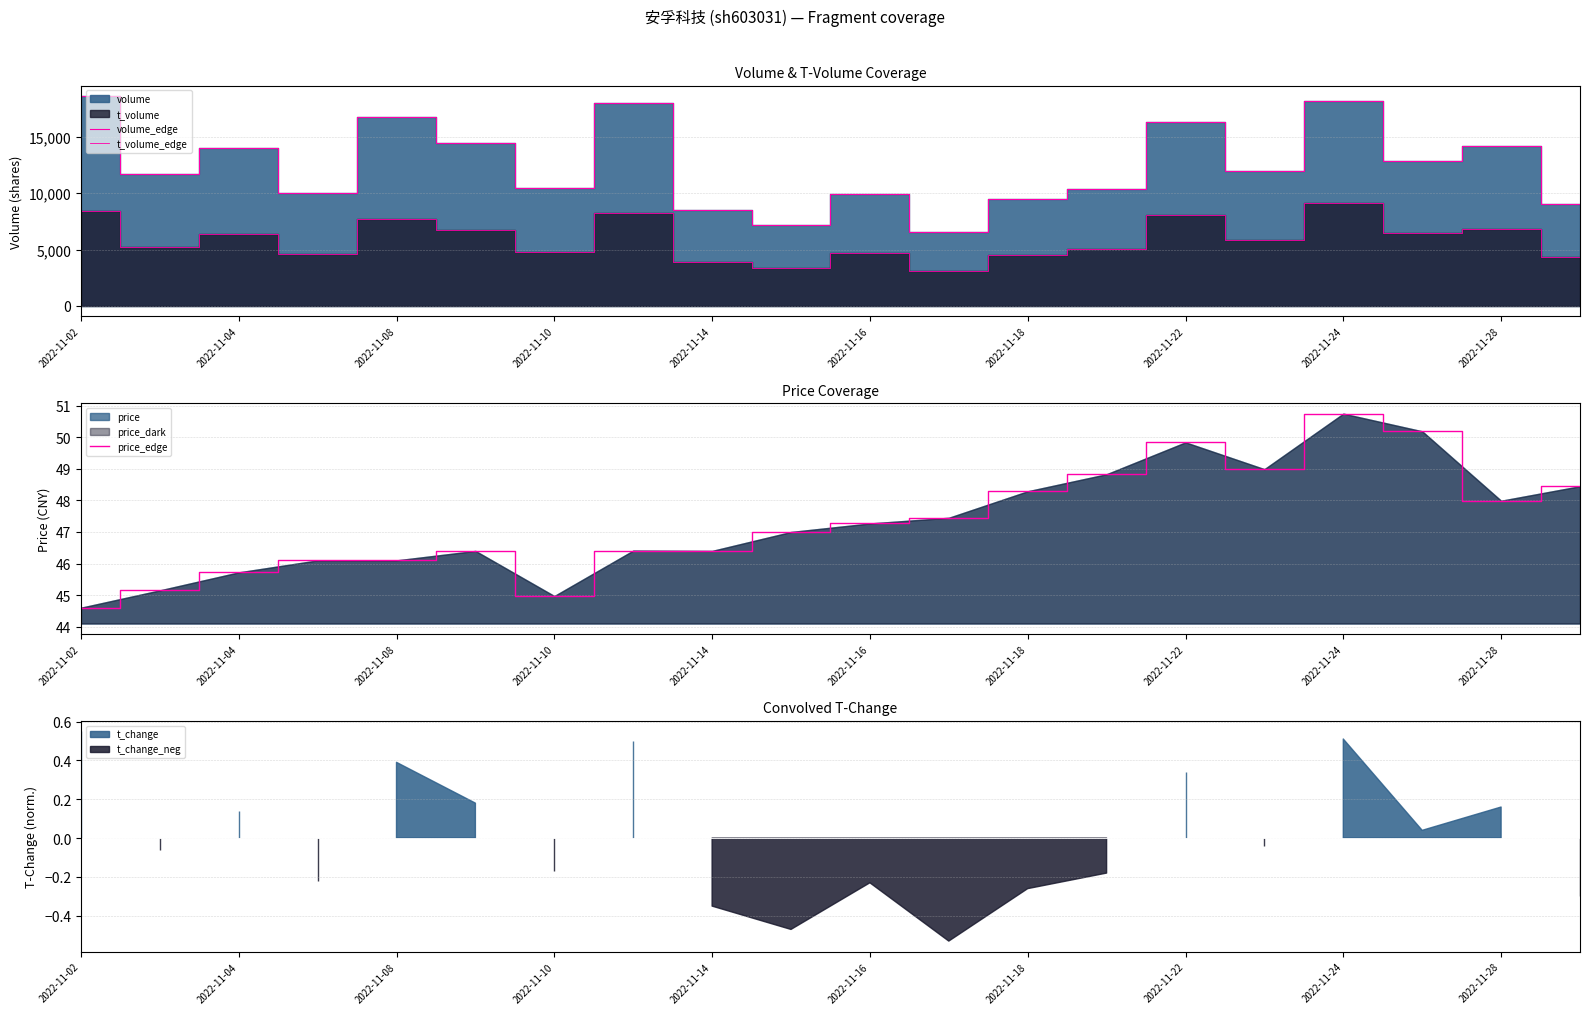

What is the lowest value of the price_edge series?

44.6